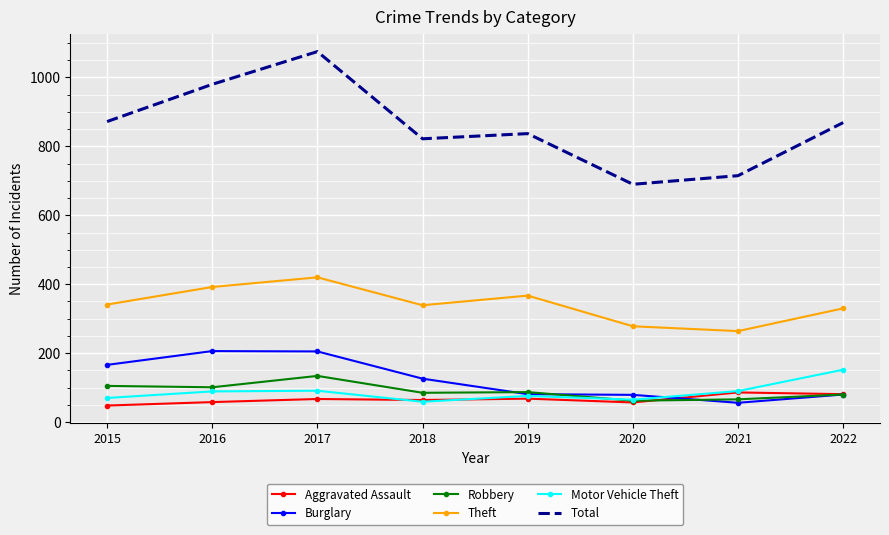

List the series in order of their peak value, highest first.

Total, Theft, Burglary, Motor Vehicle Theft, Robbery, Aggravated Assault